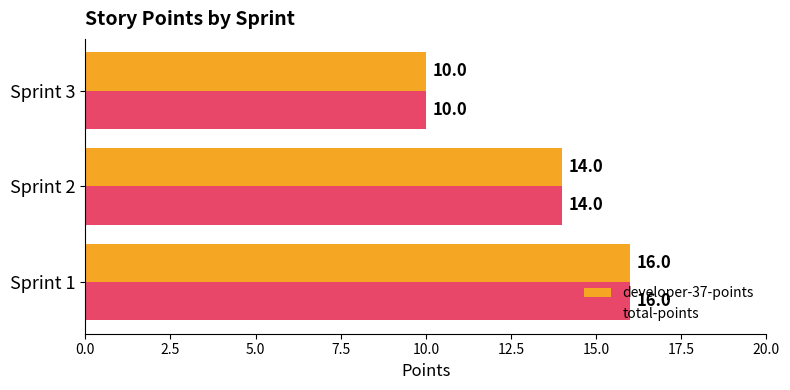

How many distinct data groups are displayed?

2